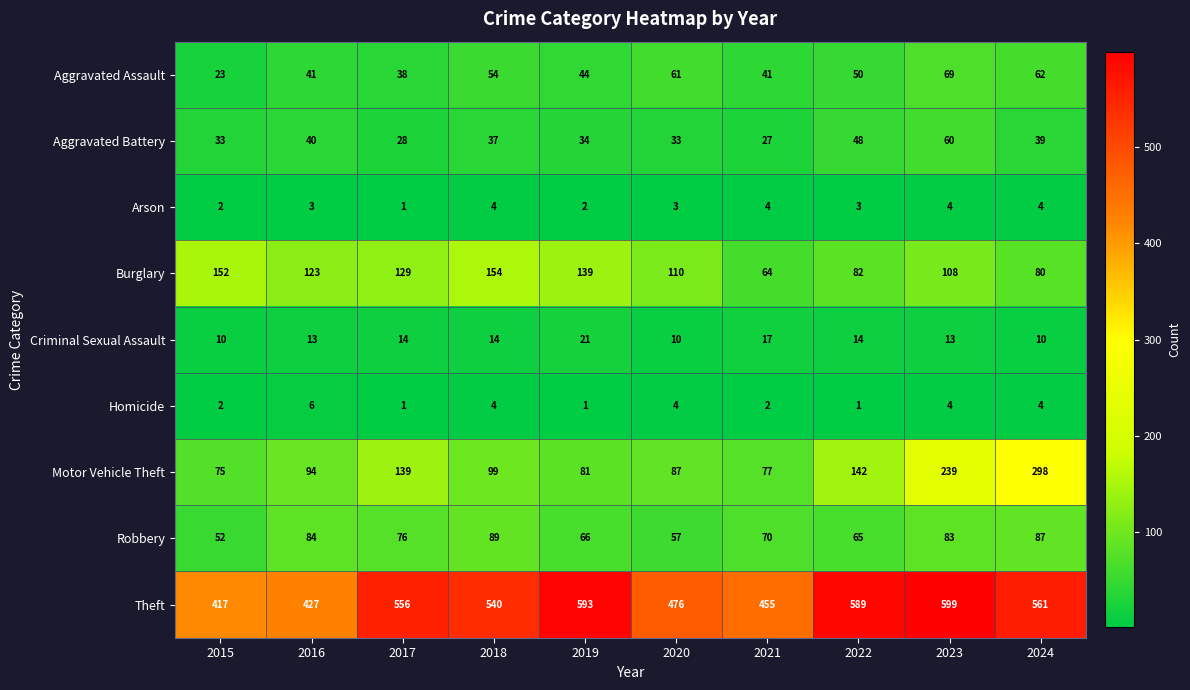

What is the maximum value shown in the chart?

599